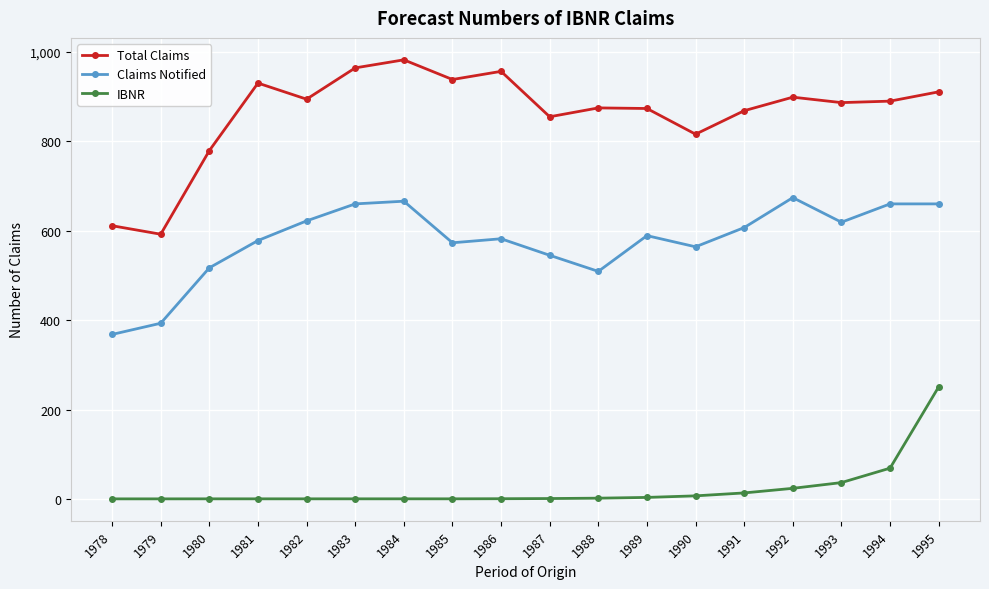

What is the maximum value for Claims Notified?

674.0